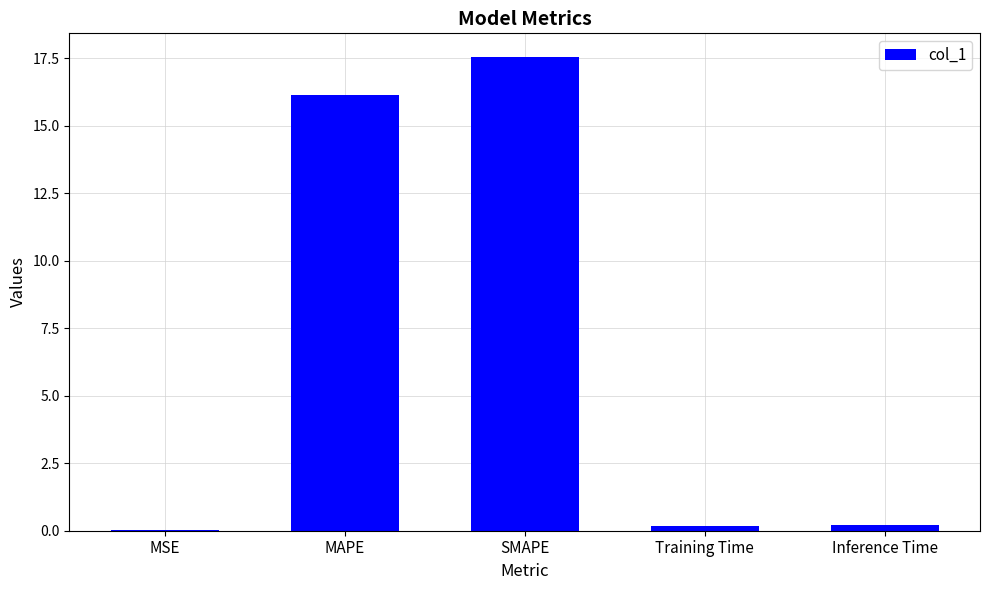

What value does the data have at MAPE?

16.1